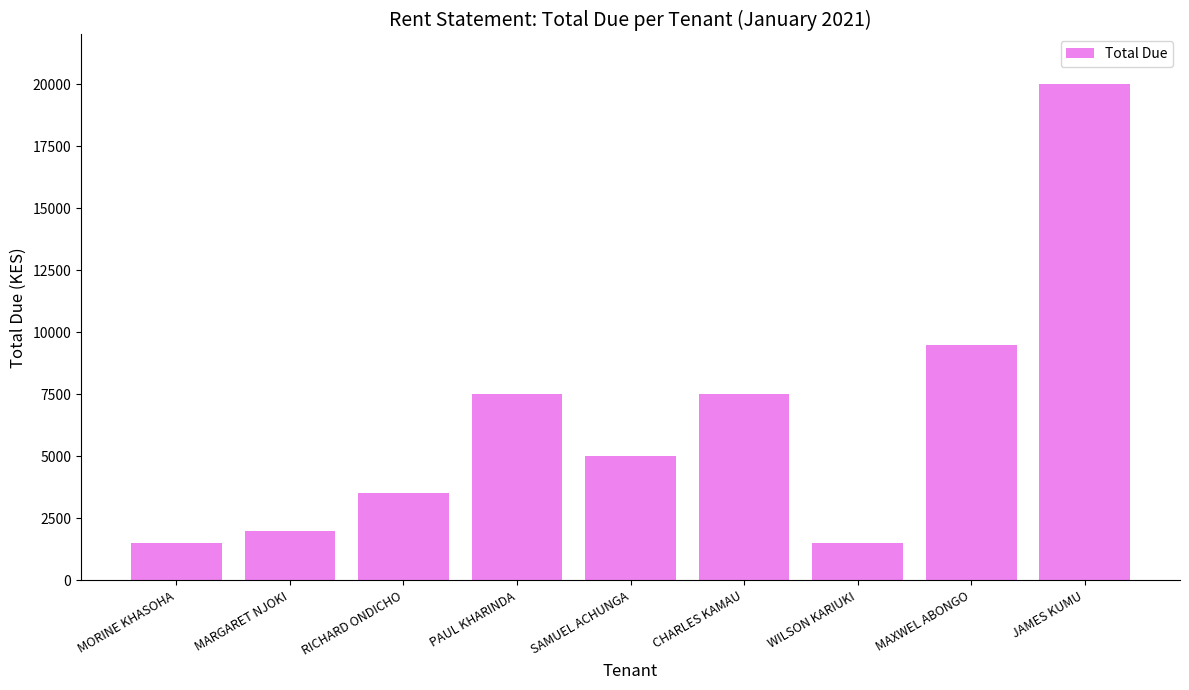

What is the label of the 5th bar from the left?

SAMUEL ACHUNGA